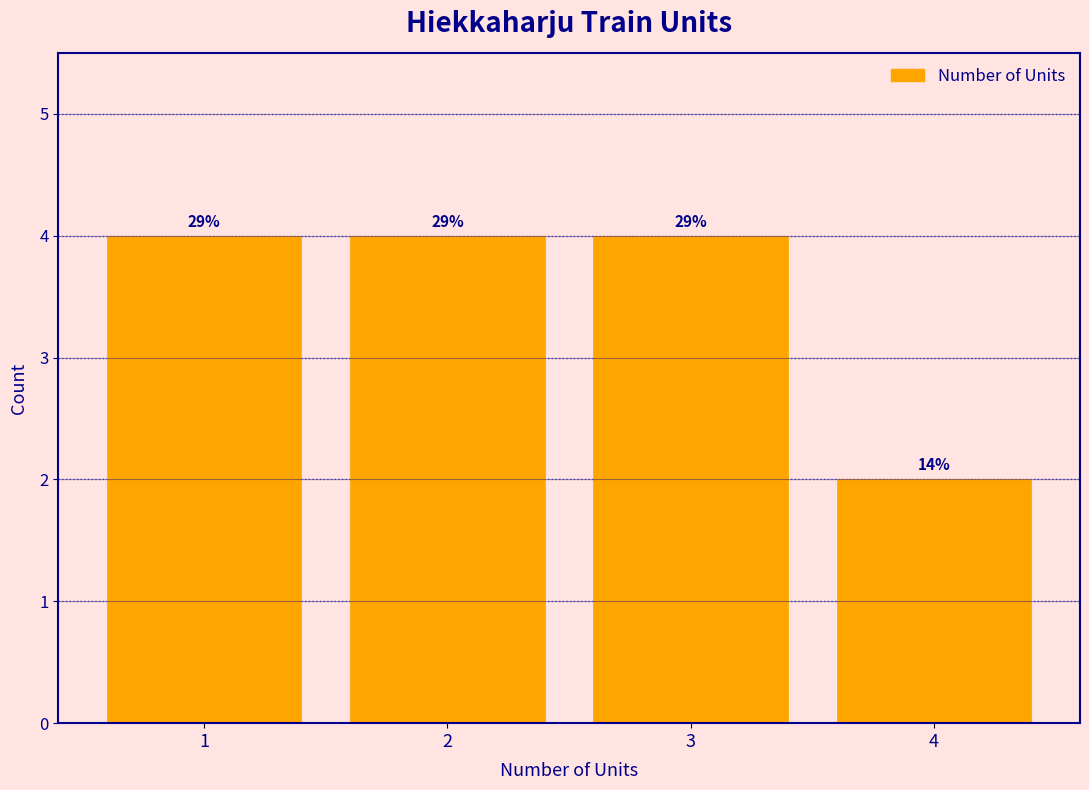

How many bars are there in total?

4